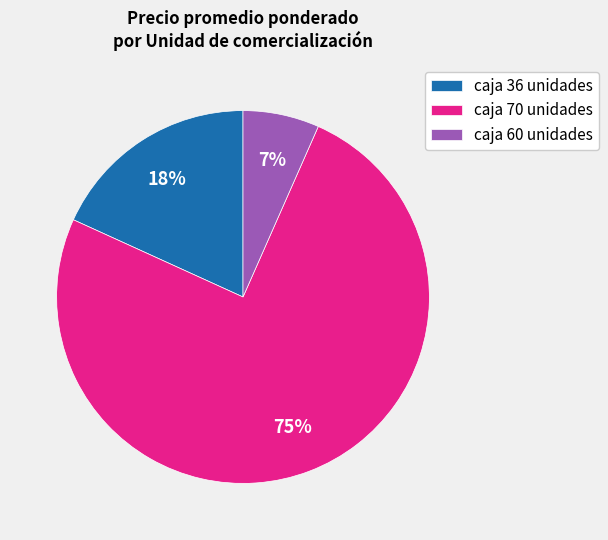

Between caja 36 unidades and caja 70 unidades, which is larger?

caja 70 unidades